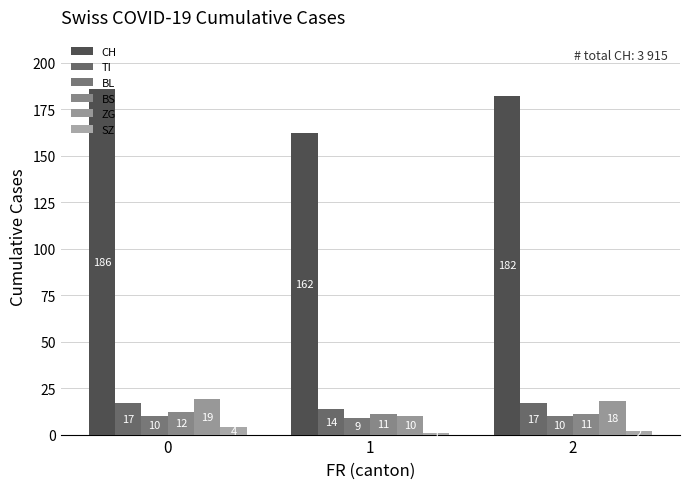

At how many categories does at least one series exceed 88?

3